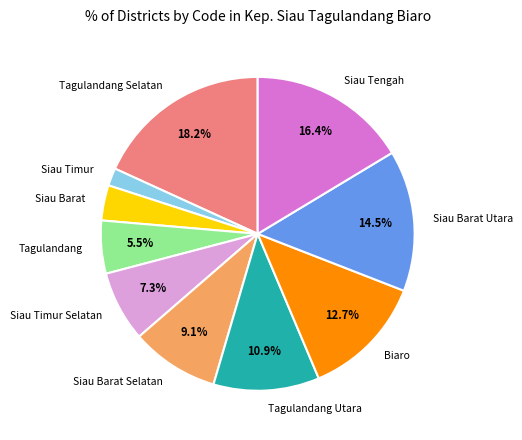

Is it true that Siau Tengah is 16% of the pie?

True